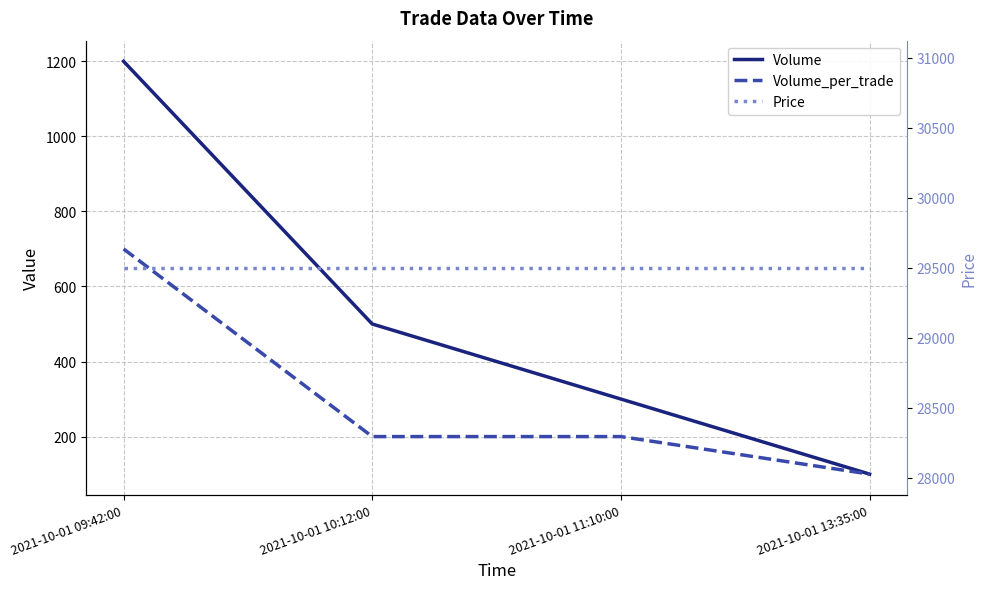

Is the value of Volume at 2021-10-01 13:35:00 greater than the value of Price at 2021-10-01 10:12:00?

No